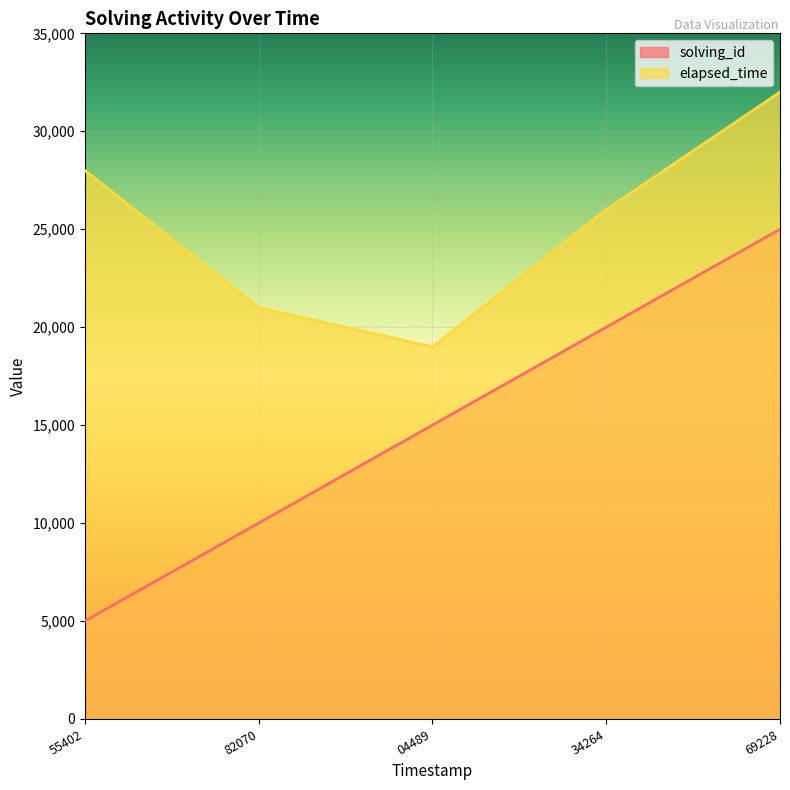

At which category is the sum across all series the highest?

69228